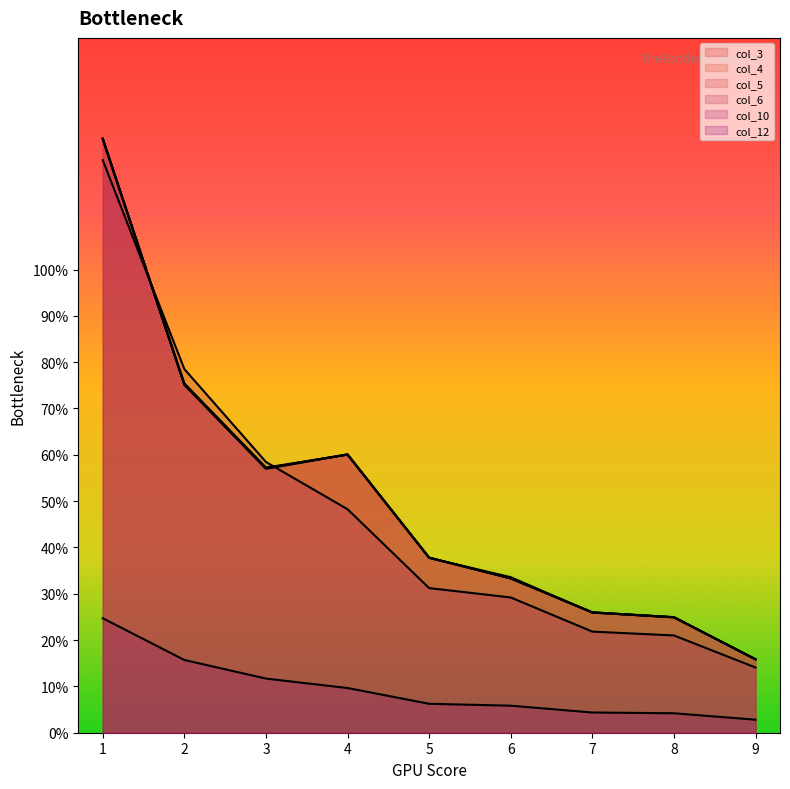

What is the spread (max minus min) of values at 4?

0.5